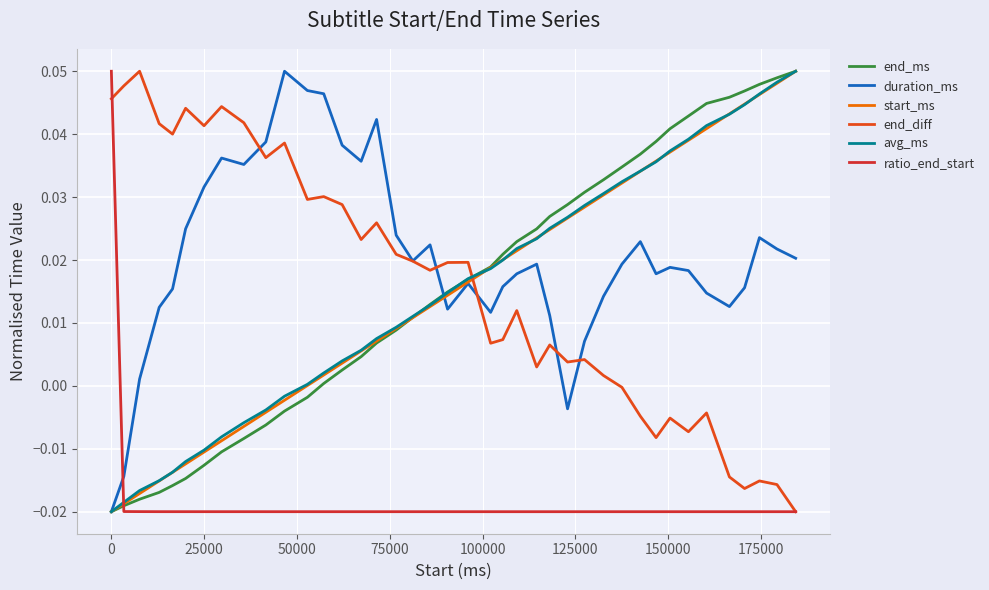

How many lines are shown in the chart?

6